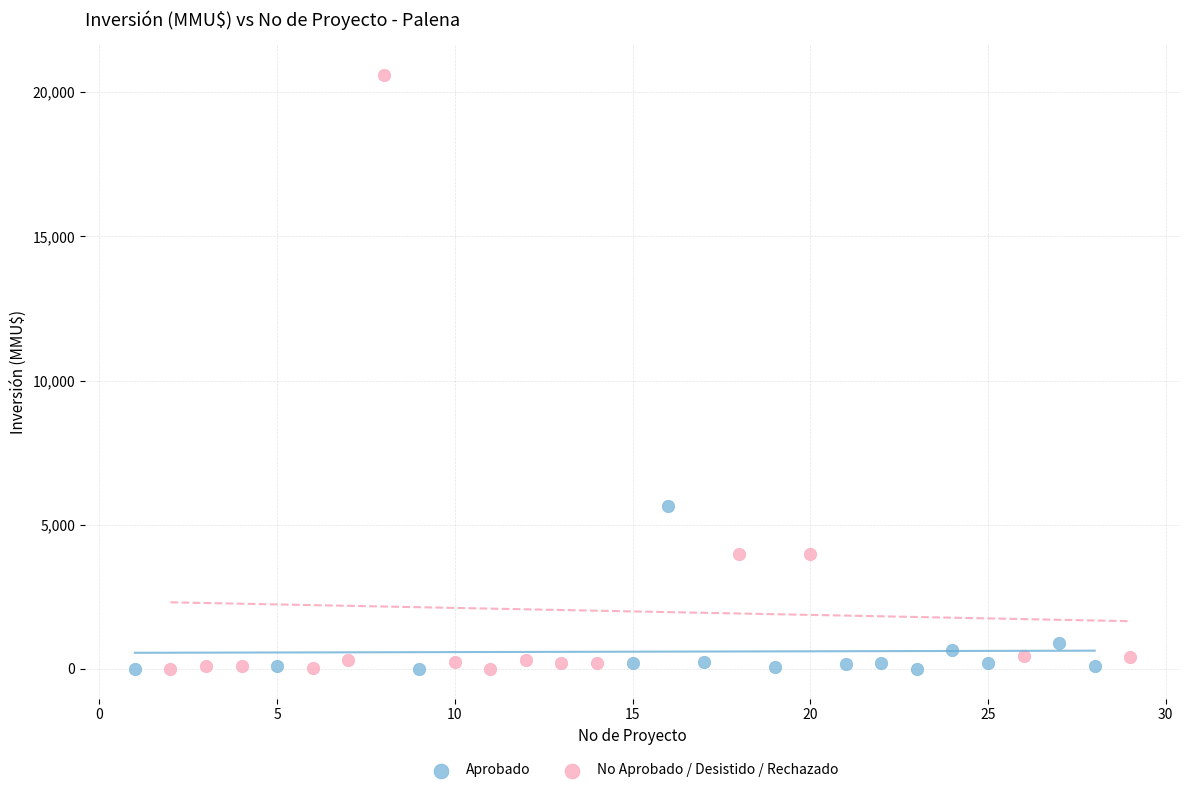

Which series reaches the maximum Y coordinate?

No Aprobado / Desistido / Rechazado